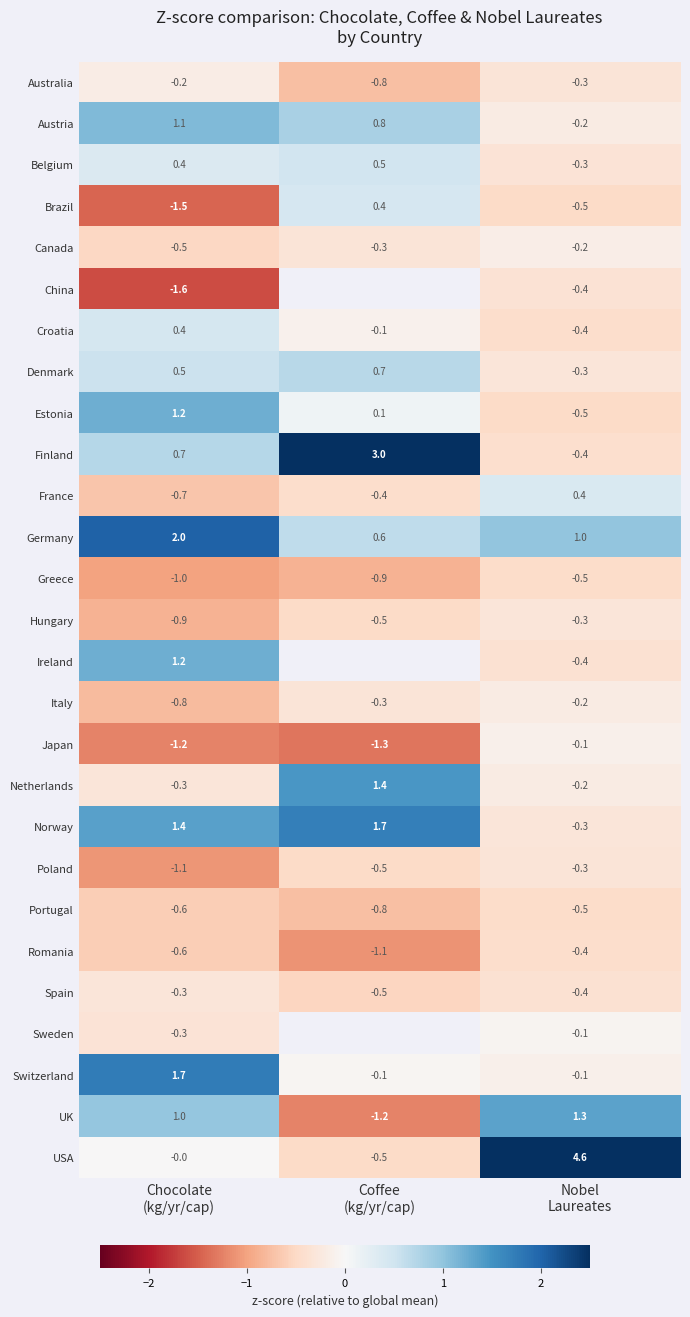

Is it true that Sweden equals -0.0 at Nobel Laureates?

False